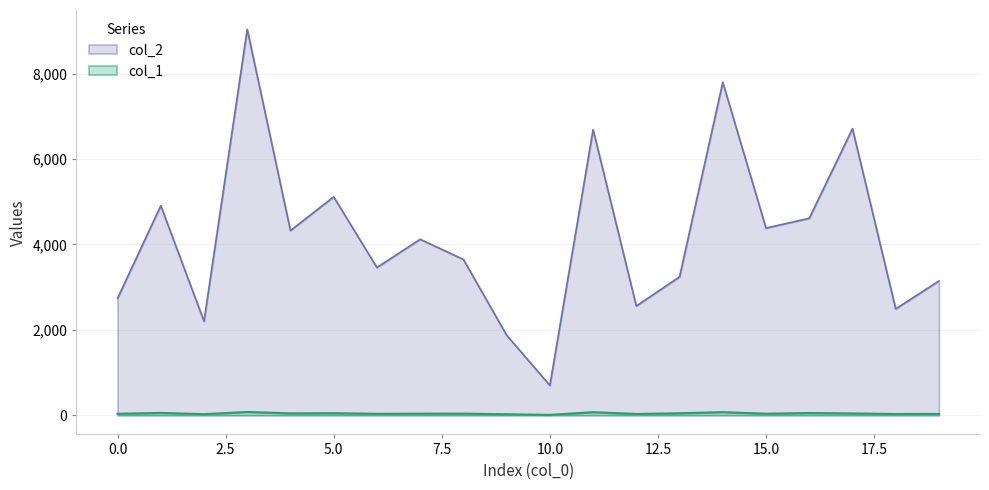

Is it true that col_1 equals 26 at 18?

True